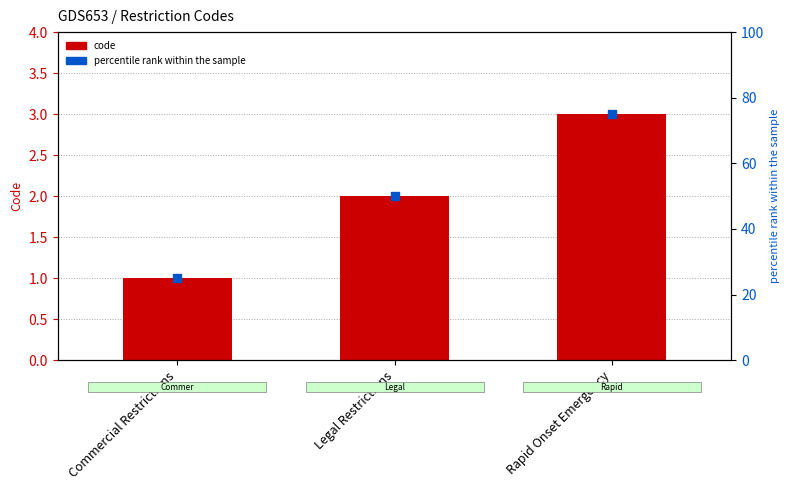

Which series has the largest total across all categories?

percentile rank within the sample